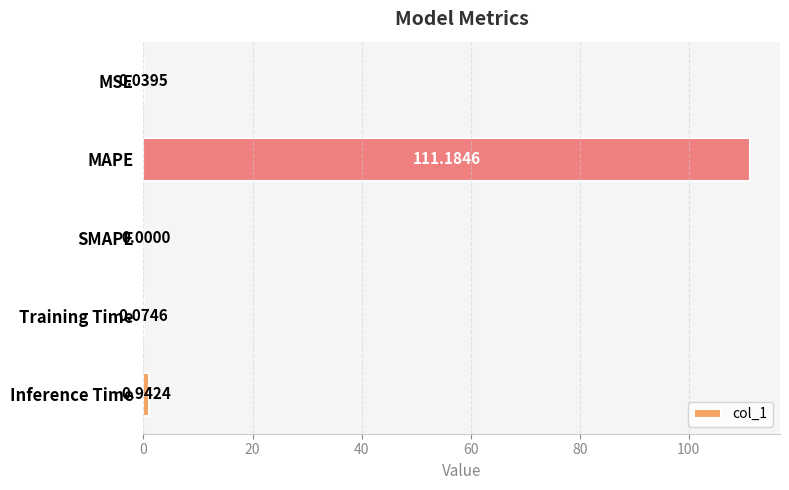

Between Training Time and MSE, which is larger?

Training Time